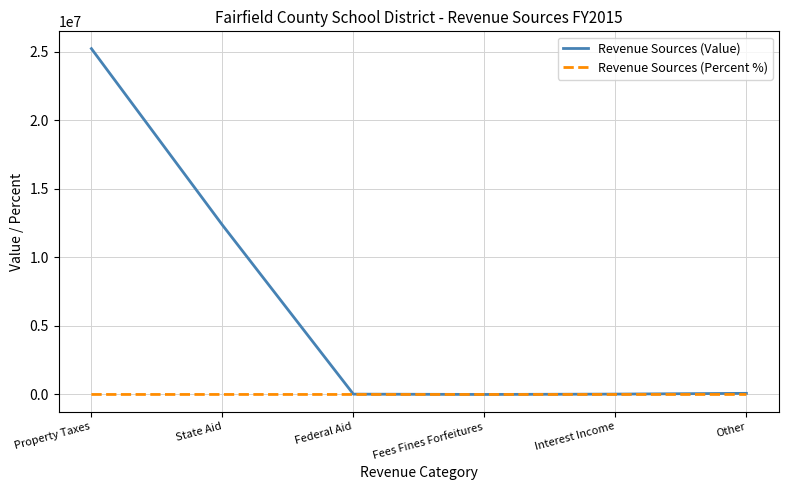

What is the difference between the second highest and minimum values in the Revenue Sources (Value) series?

12361718.0